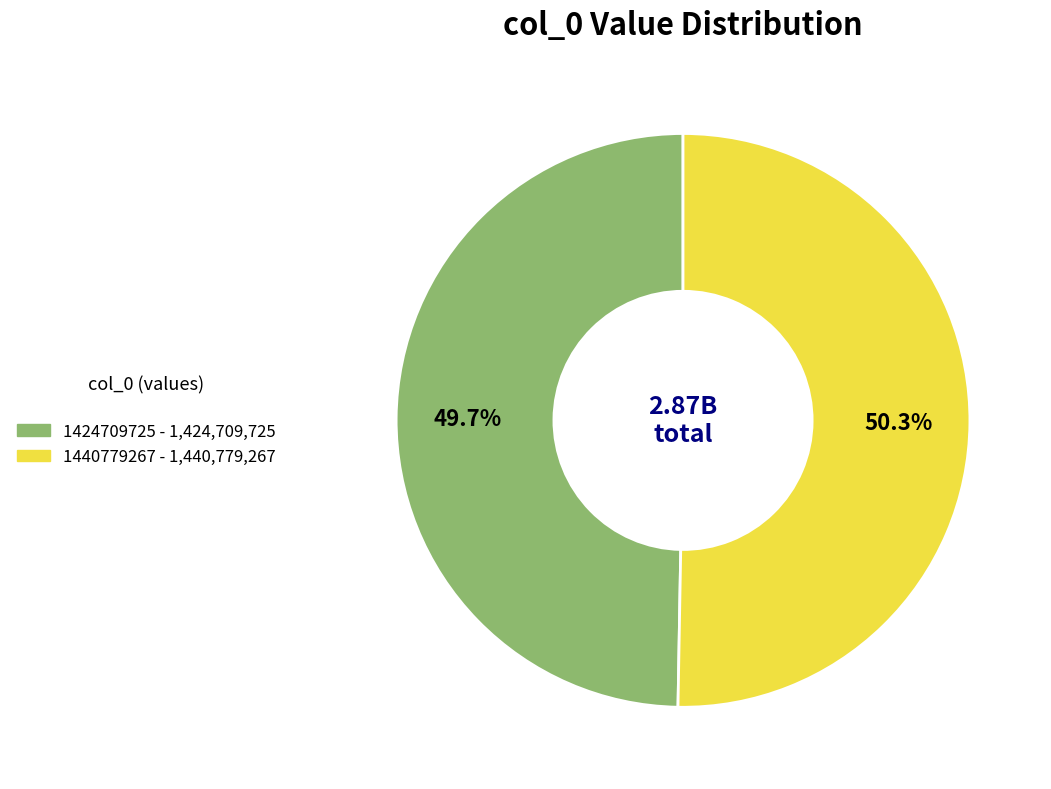

What is the ratio of the value at 1424709725 to the value at 1440779267?

1.0